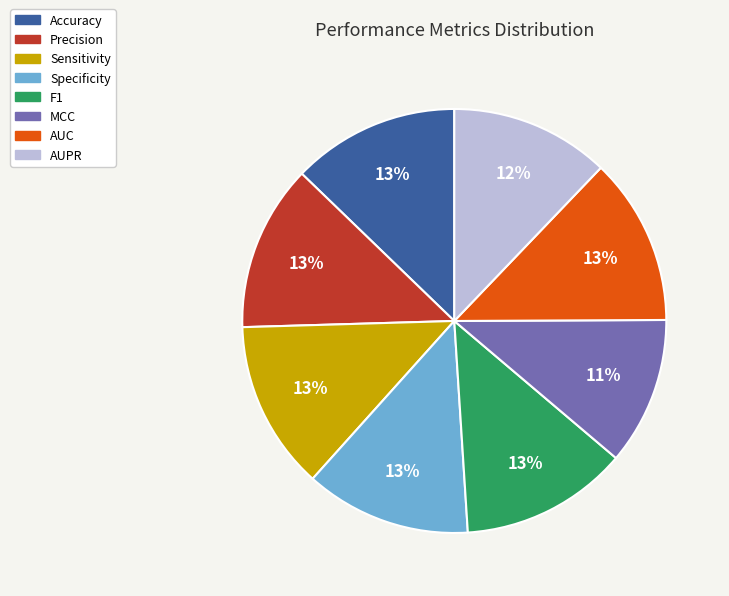

Do Sensitivity and AUPR together represent more than half of the pie?

No